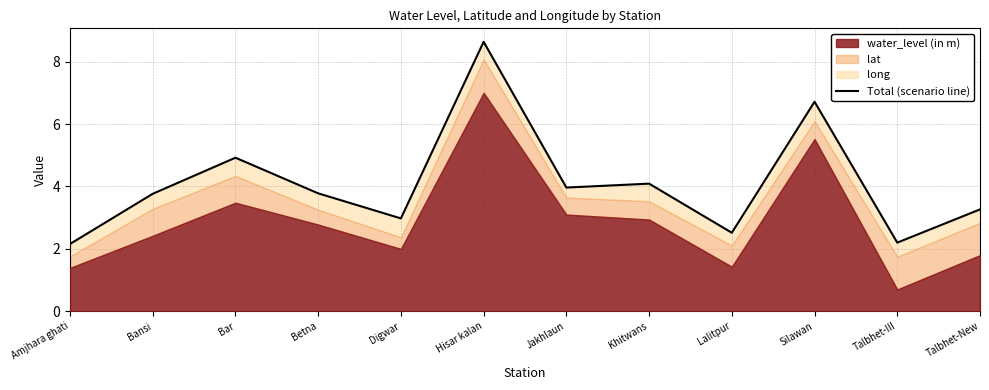

The chart shows a value of 3.0 at Digwar. True or false?

True